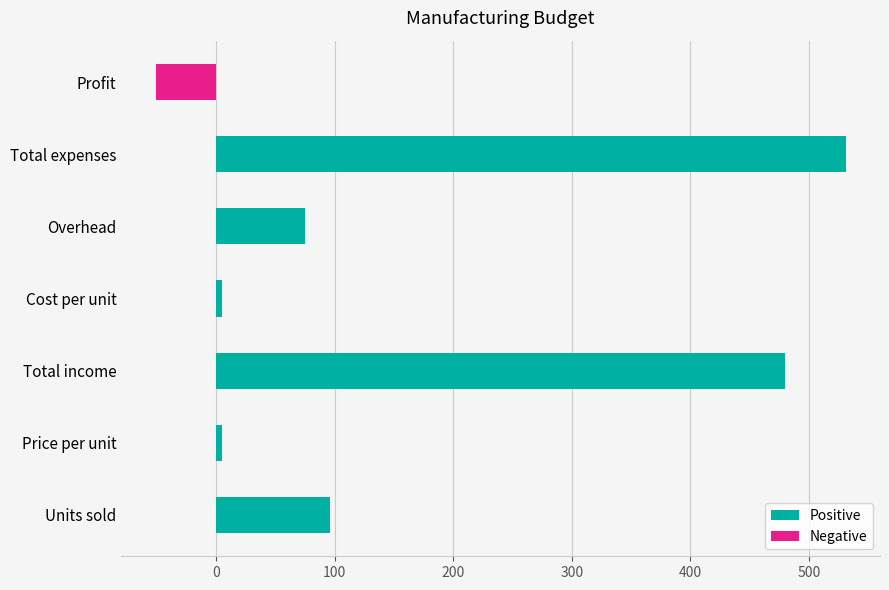

List the labels in order of value, smallest first.

Profit, Cost per unit, Price per unit, Overhead, Units sold, Total income, Total expenses